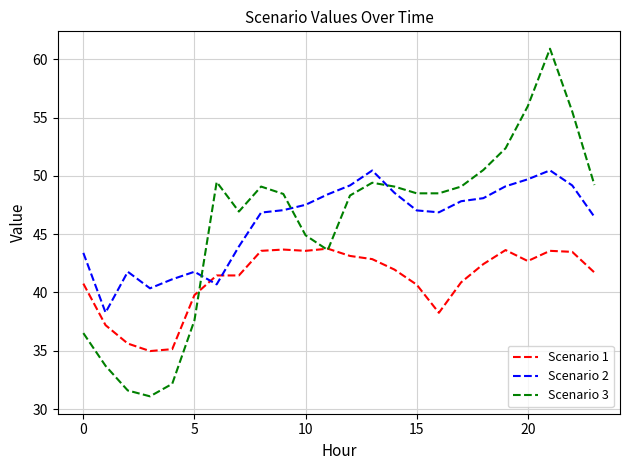

What is the minimum value shown in the chart?

31.1